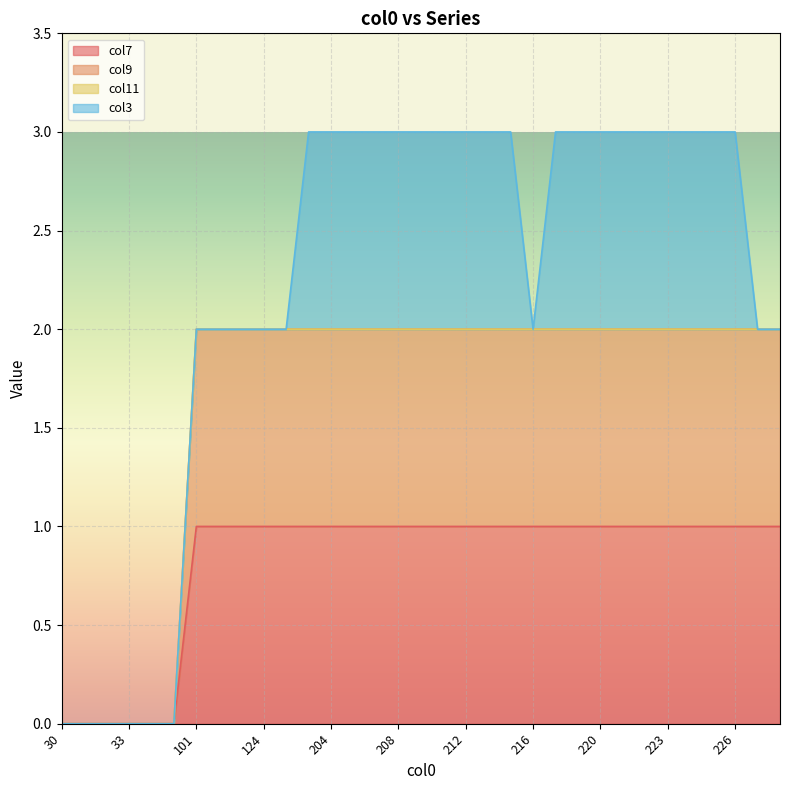

Which series has the largest total across all categories?

col9